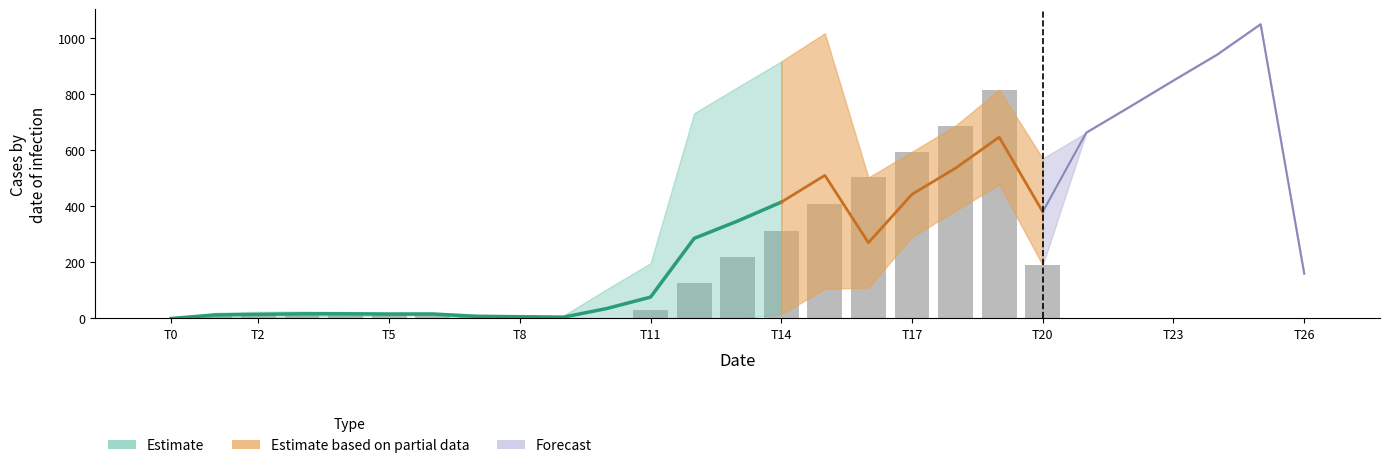

True or false: the data shows 14.7 at T2.

True